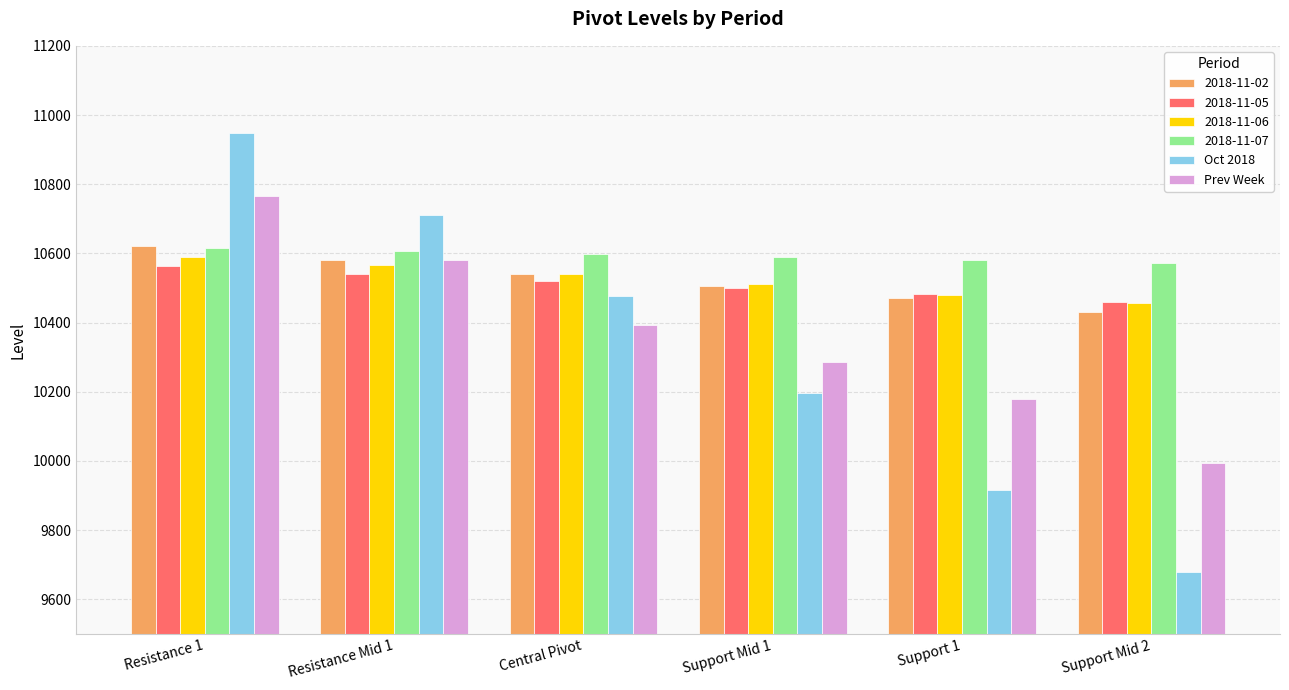

Which series has the largest range (max minus min)?

Oct 2018